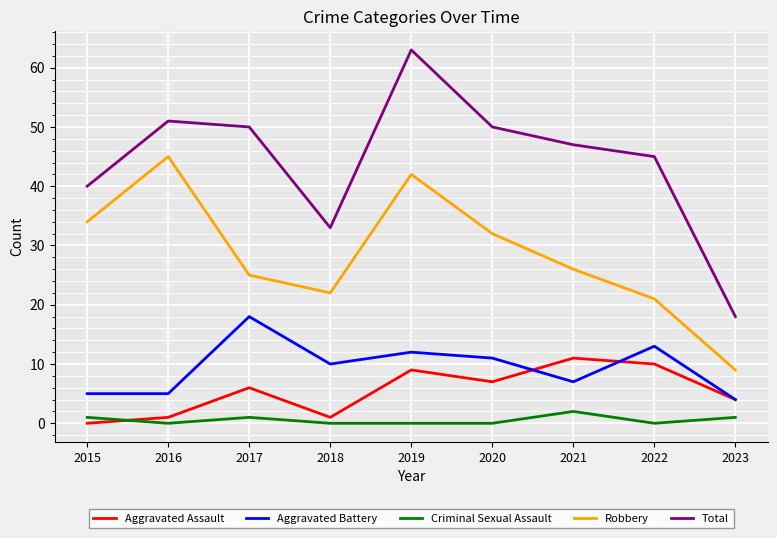

True or false: Aggravated Battery has a value of 11 at 2020.

True